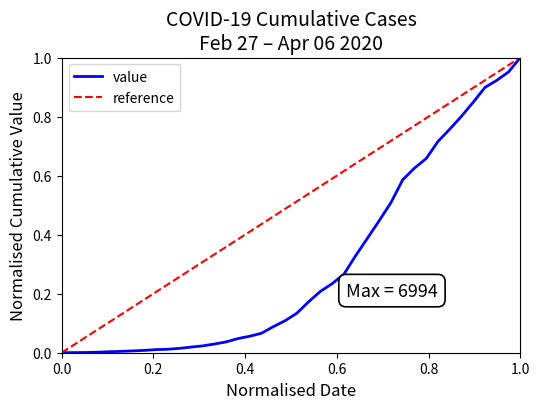

What is the sum of all values?

12.0